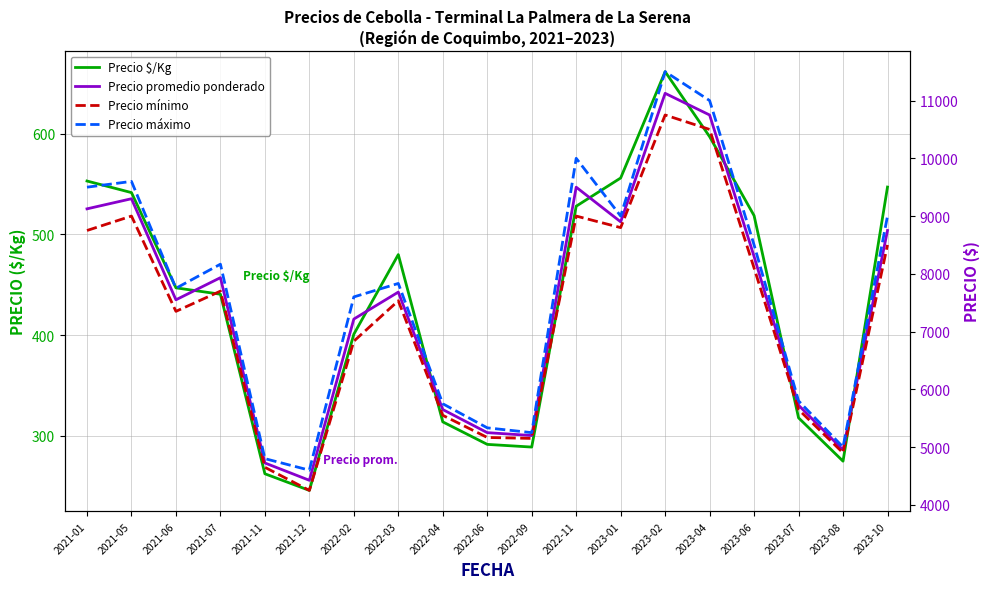

Does the chart display data point markers on the line(s)?

No